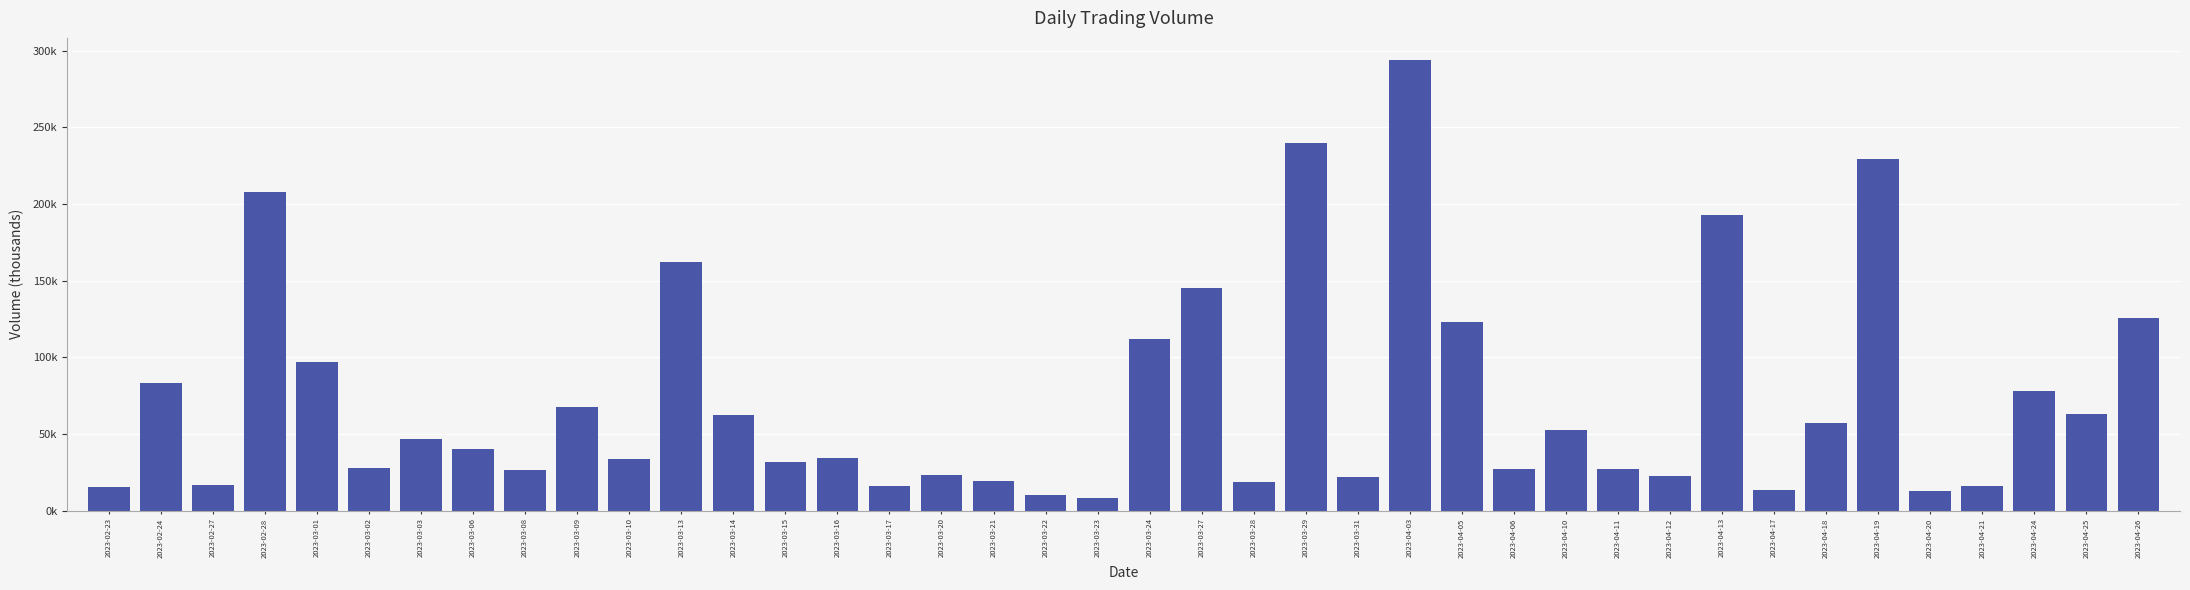

Does the chart contain stacked bars?

No